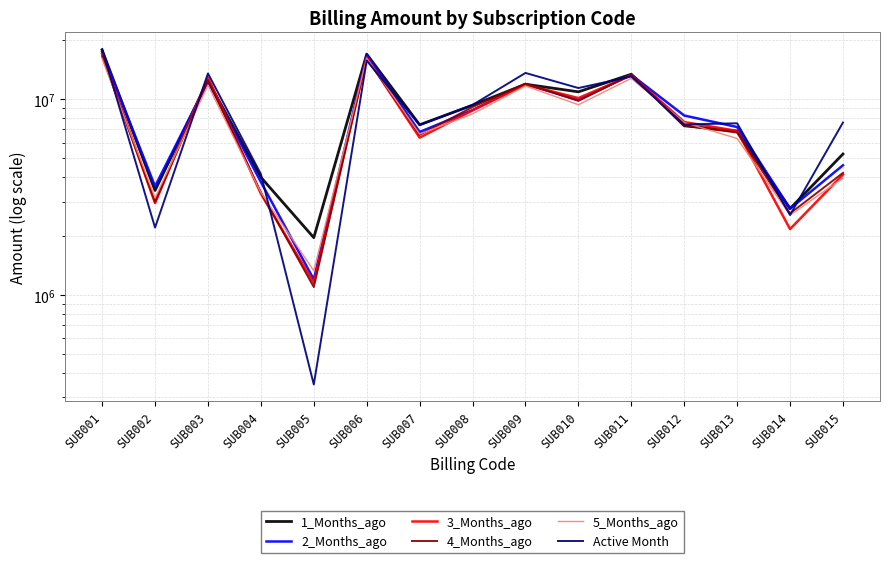

What is the smallest value displayed?

348891.0